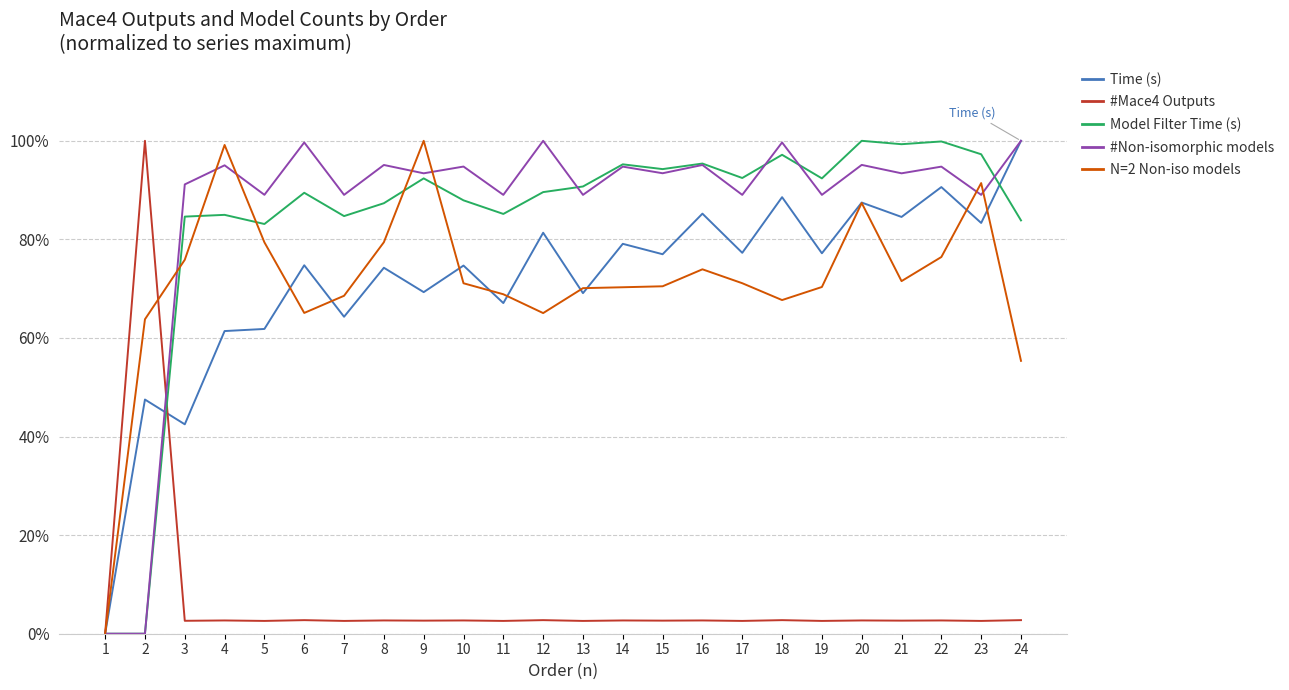

Is it true that Time (s) equals 0.6 at 4?

True